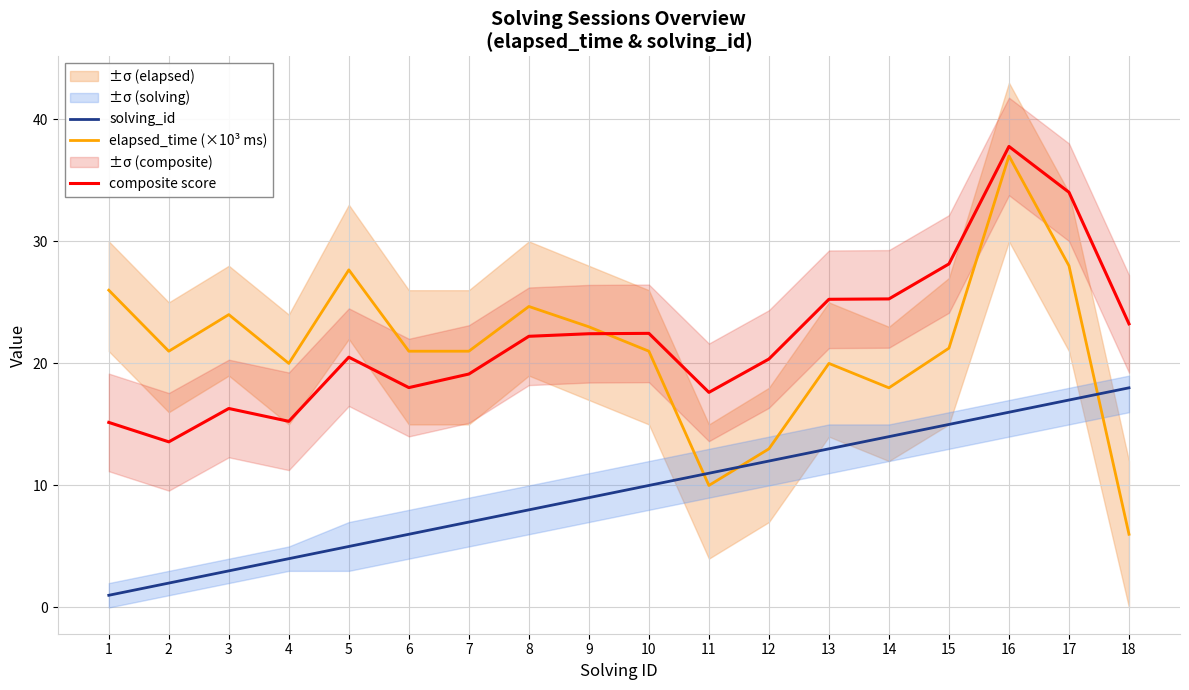

How many interior local peaks does the composite score series have?

4